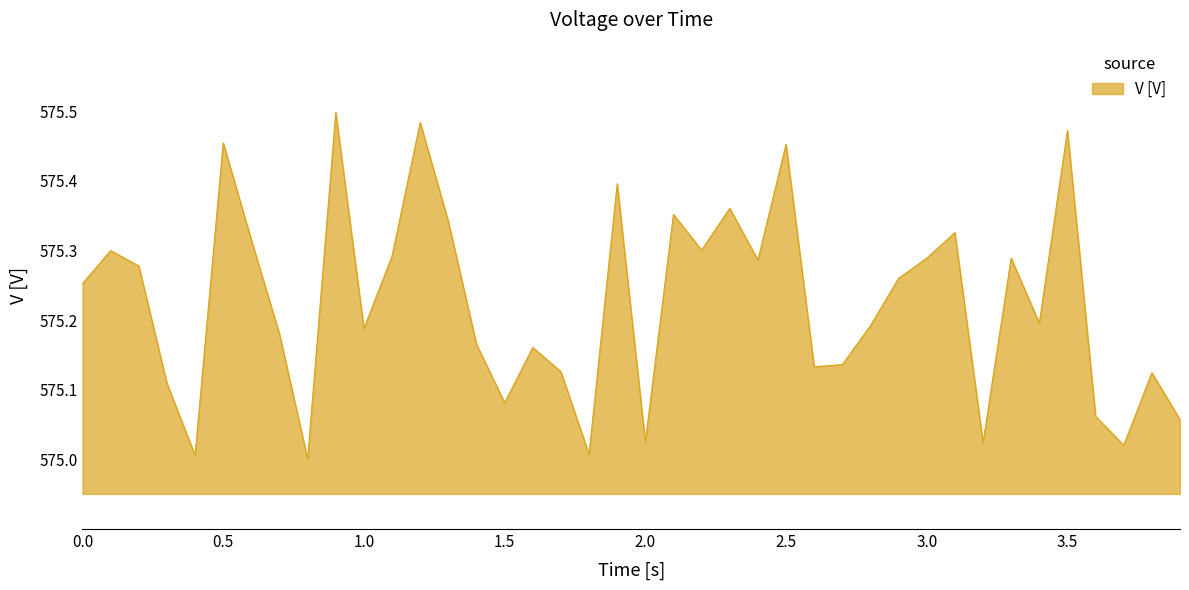

Count the number of categories in the chart.

40